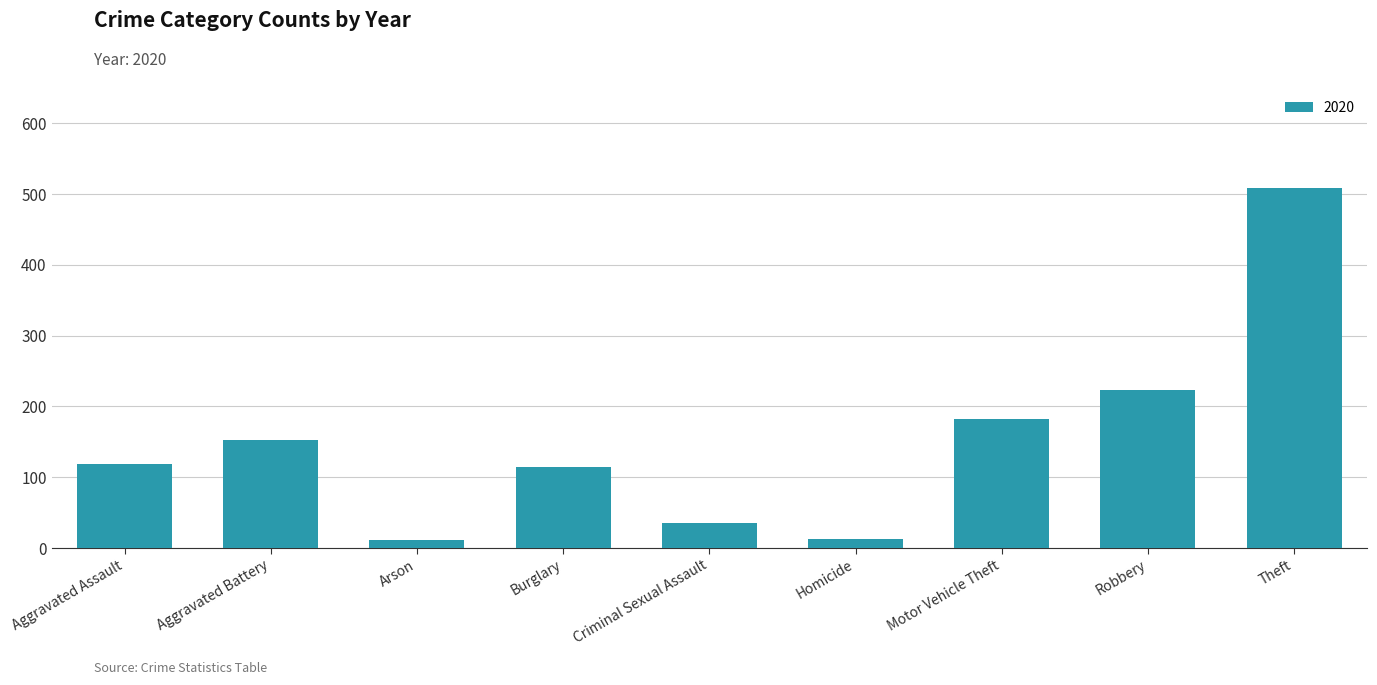

What position from the left is Theft?

9